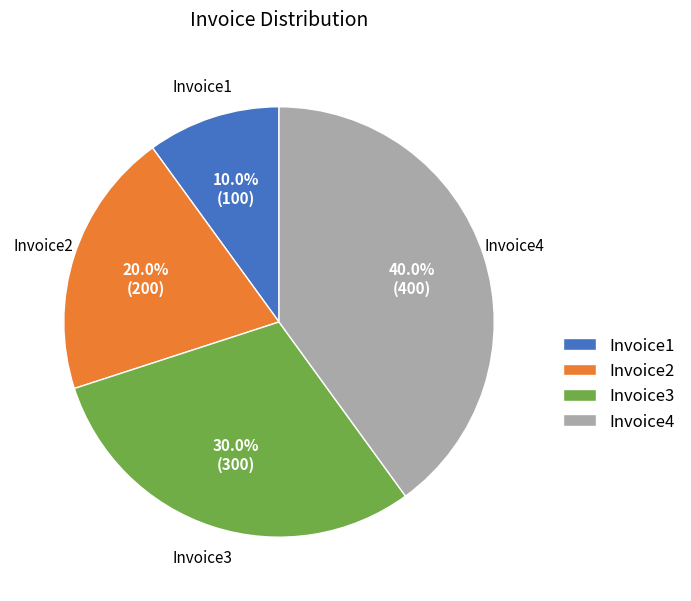

Count the number of slices in the pie.

4